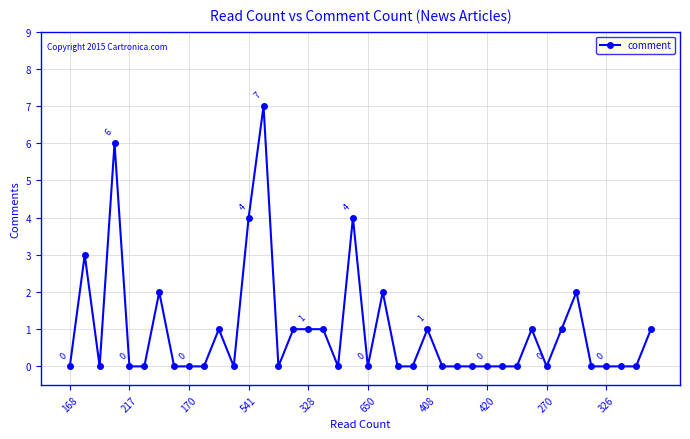

What is the difference between the maximum and second lowest values?

7